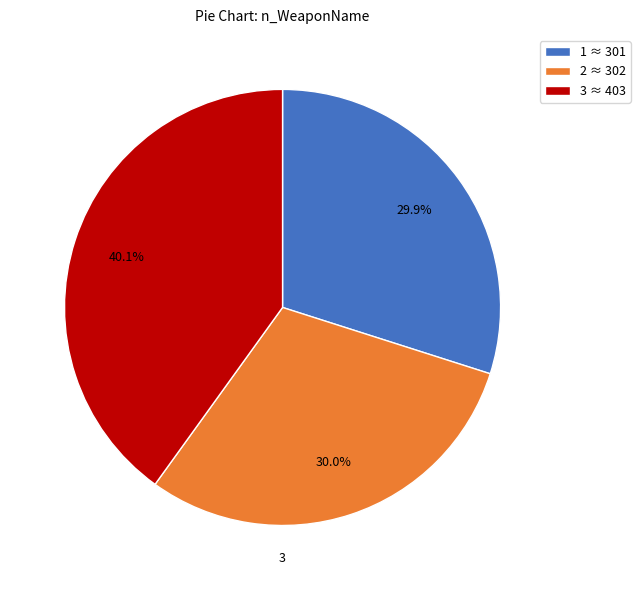

Is there any slice that represents more than half of the pie?

No